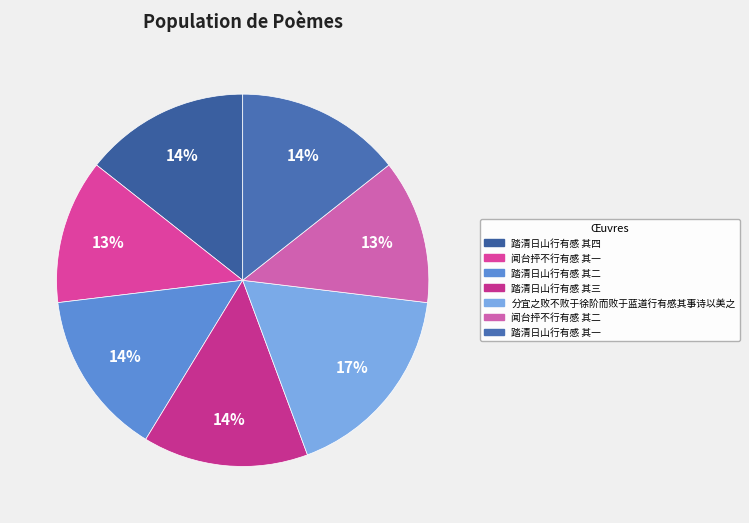

Approximately how many times larger is the value at 分宜之败不败于徐阶而败于蓝道行有感其事诗以美之 compared to 踏清日山行有感 其四?

1.2